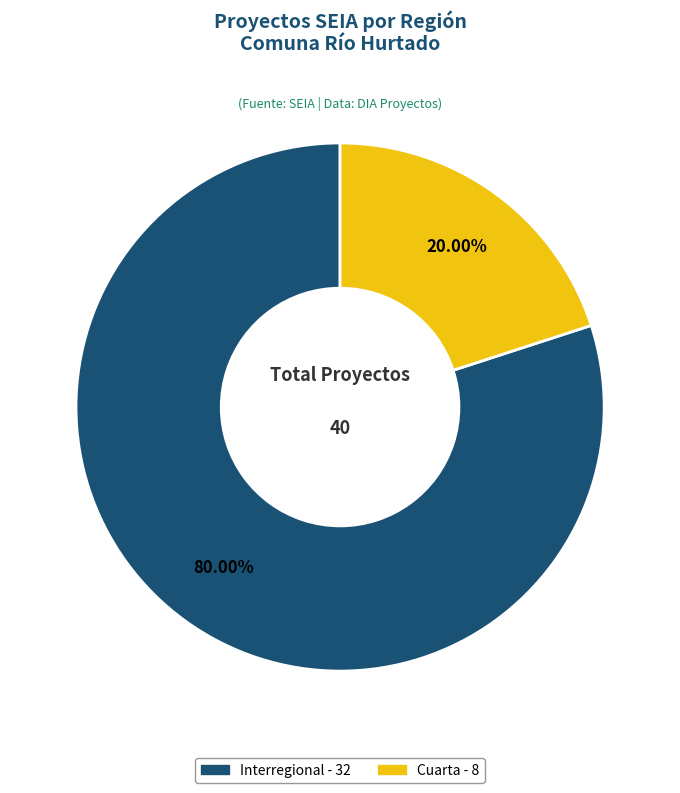

Does any single category account for the majority?

Yes